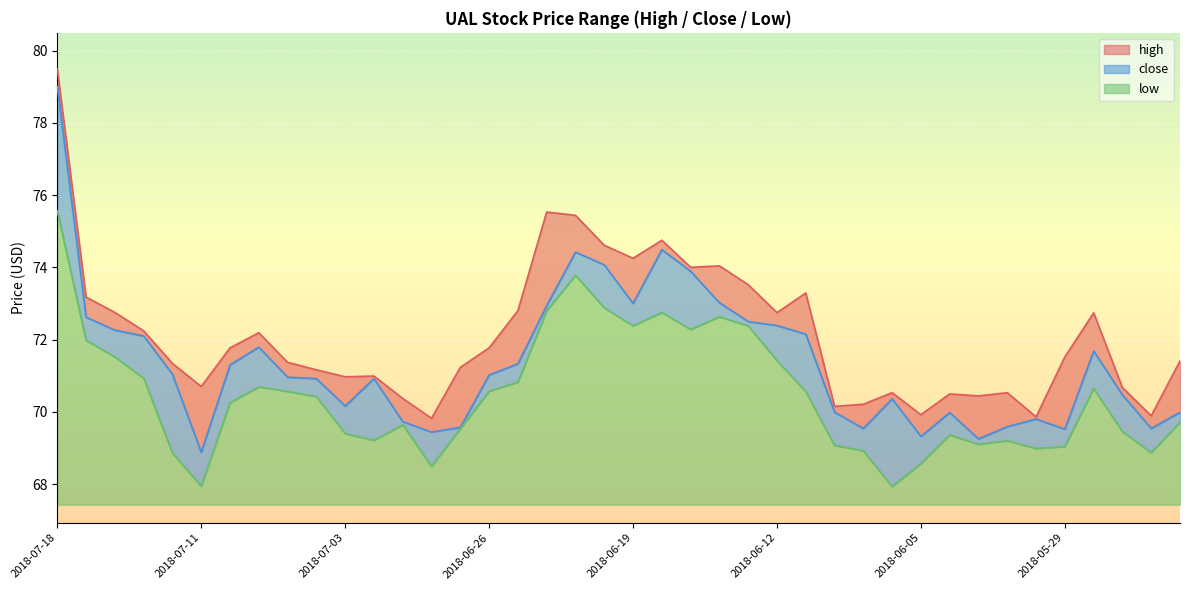

Read the high value at 2018-06-19.

74.2